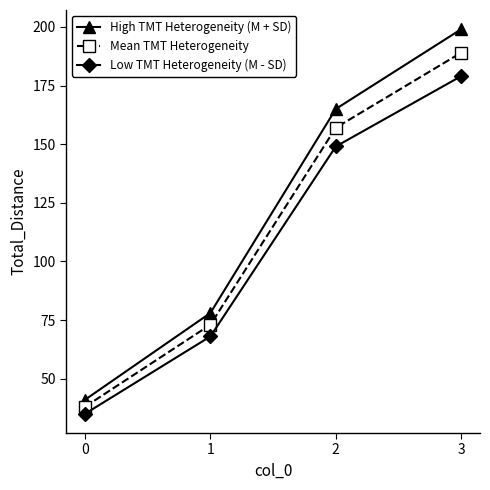

What is the average value of the High TMT Heterogeneity (M + SD) series?

121